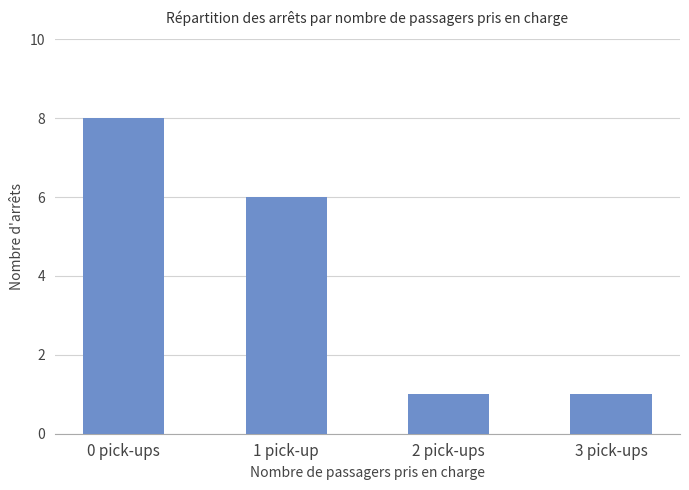

Where is the data nearest to the value 4?

1 pick-up